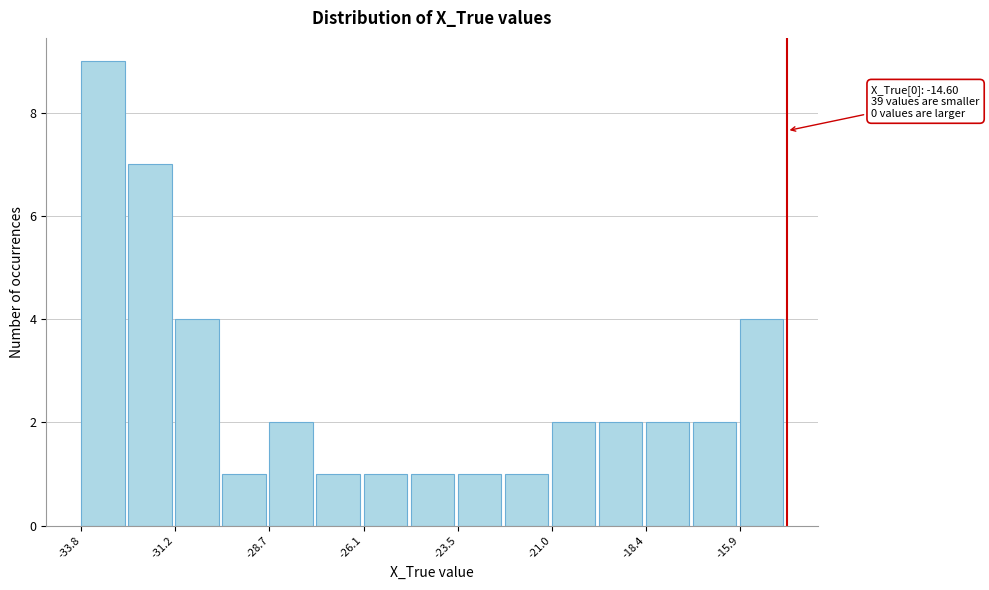

Around what value on the x-axis is the tallest bar? Give the approximate position of its centre, as read against the axis.

-33.0